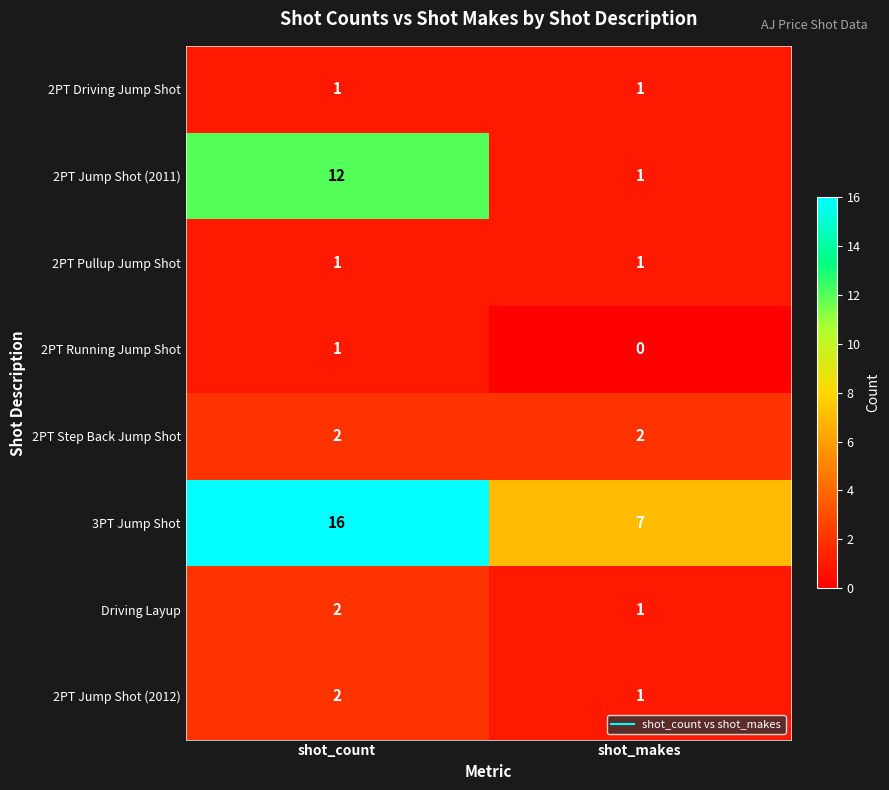

Reading left to right, list all the values displayed in this chart.

2PT Driving Jump Shot: 1	1
2PT Jump Shot (2011): 12	1
2PT Pullup Jump Shot: 1	1
2PT Running Jump Shot: 1	0
2PT Step Back Jump Shot: 2	2
3PT Jump Shot: 16	7
Driving Layup: 2	1
2PT Jump Shot (2012): 2	1